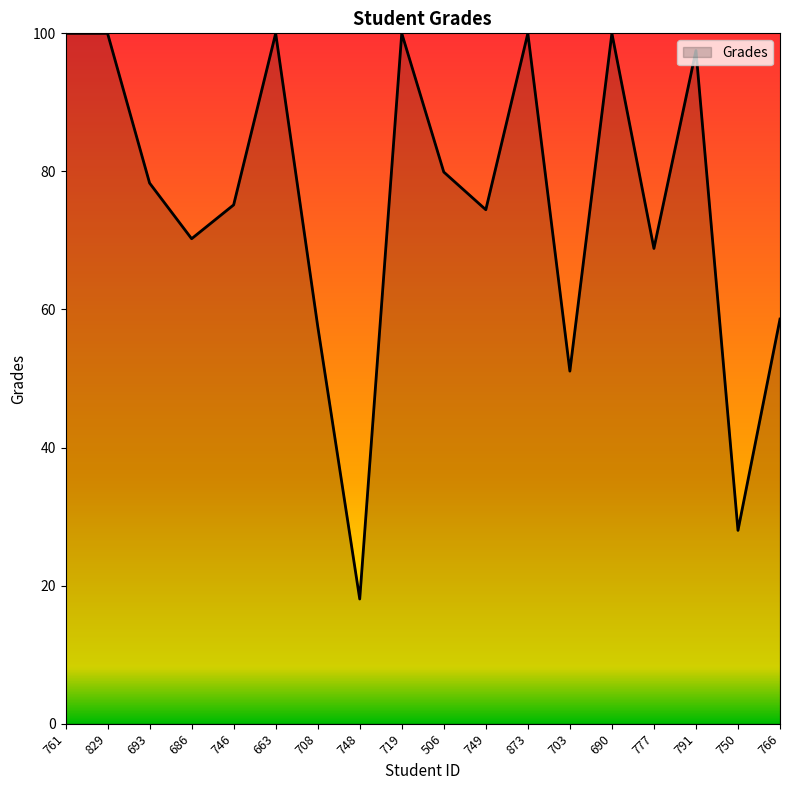

What is the difference between the values at 748 and 791?

79.4